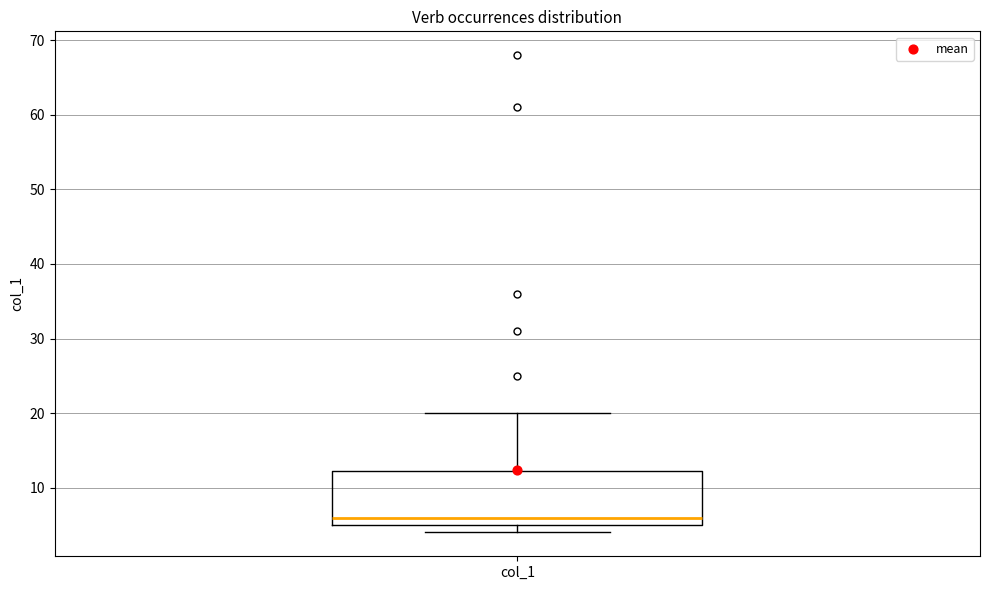

Where does the median line of the box for col_1 sit on the y-axis? The values are not printed on the chart, so give them approximately, as read against the axis.

6